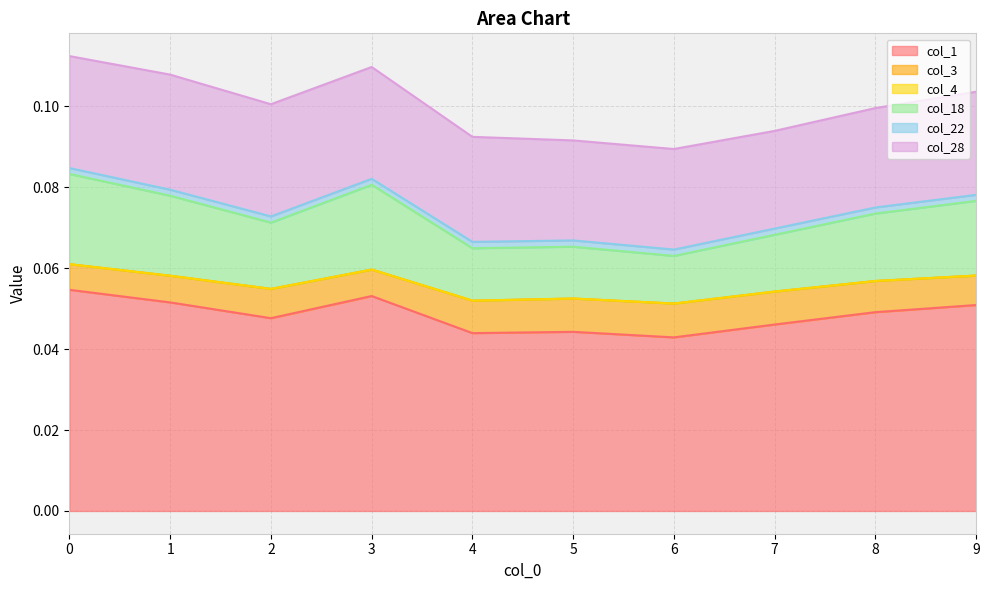

True or false: col_1 and col_18 intersect in this chart.

False